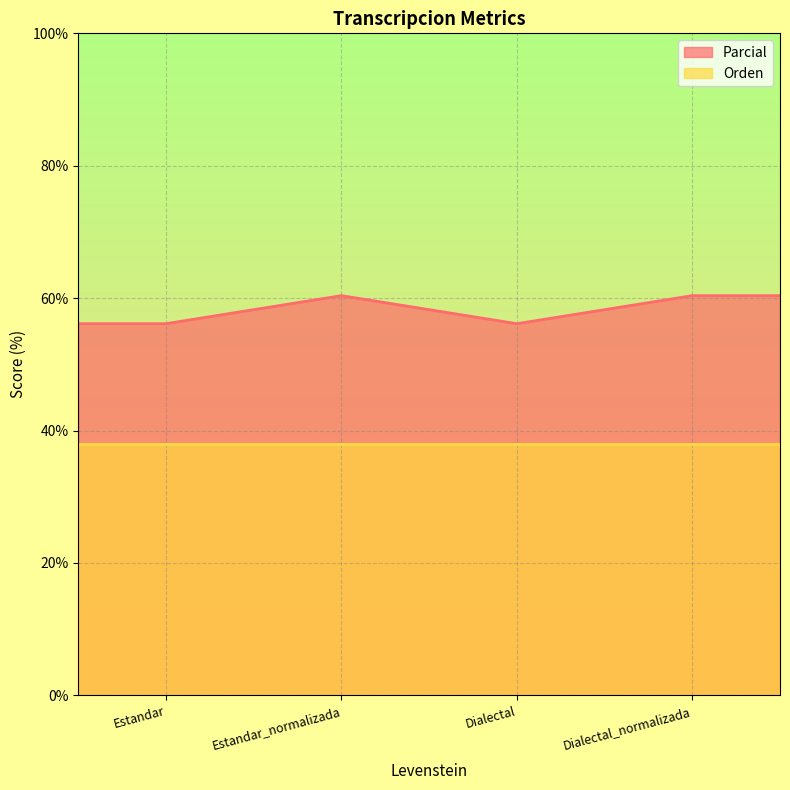

Which series changed the most between Estandar_normalizada and Dialectal_normalizada?

Parcial